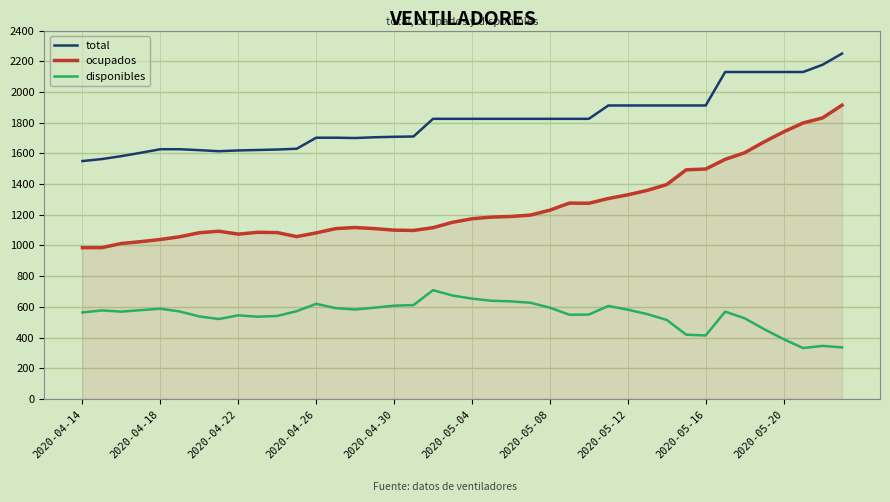

Rank the series by their maximum value, from lowest to highest.

disponibles, ocupados, total